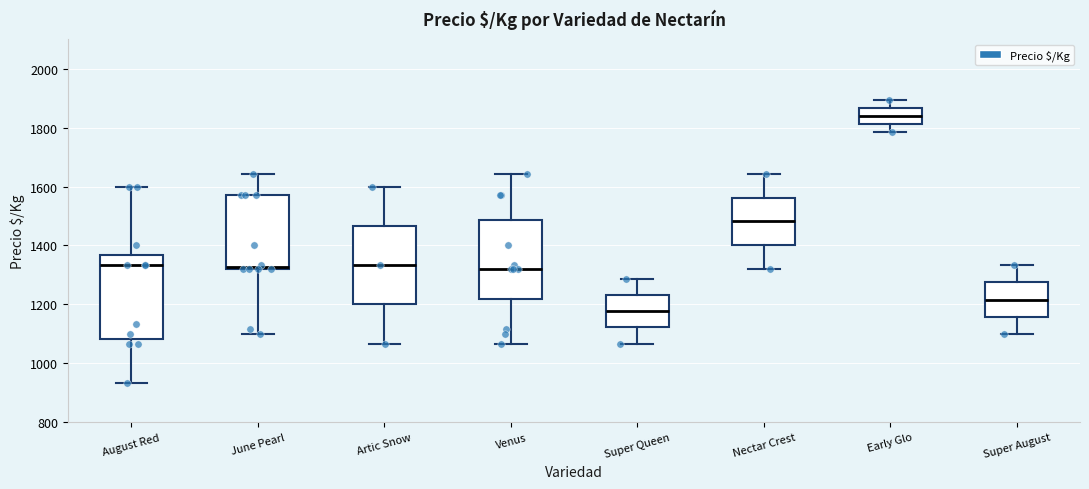

Reading left to right, read every box against the y-axis: the position of its median line, the range the box covers, and the ends of its whiskers. The values are not printed on the chart, so give them approximately, as read against the axis.

August Red: median 1340, box 1080 to 1360, whiskers 940 to 1600
June Pearl: median 1320, box 1320 to 1580, whiskers 1100 to 1640
Artic Snow: median 1340, box 1200 to 1460, whiskers 1060 to 1600
Venus: median 1320, box 1220 to 1480, whiskers 1060 to 1640
Super Queen: median 1180, box 1120 to 1240, whiskers 1060 to 1280
Nectar Crest: median 1480, box 1400 to 1560, whiskers 1320 to 1640
Early Glo: median 1840, box 1820 to 1860, whiskers 1780 to 1900
Super August: median 1220, box 1160 to 1280, whiskers 1100 to 1340